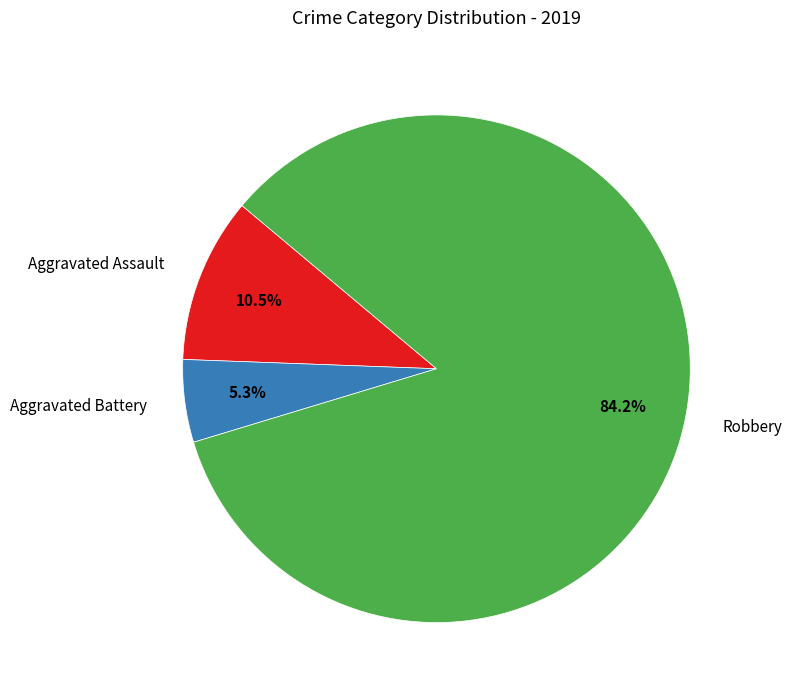

Which category has the biggest portion of the pie?

Robbery